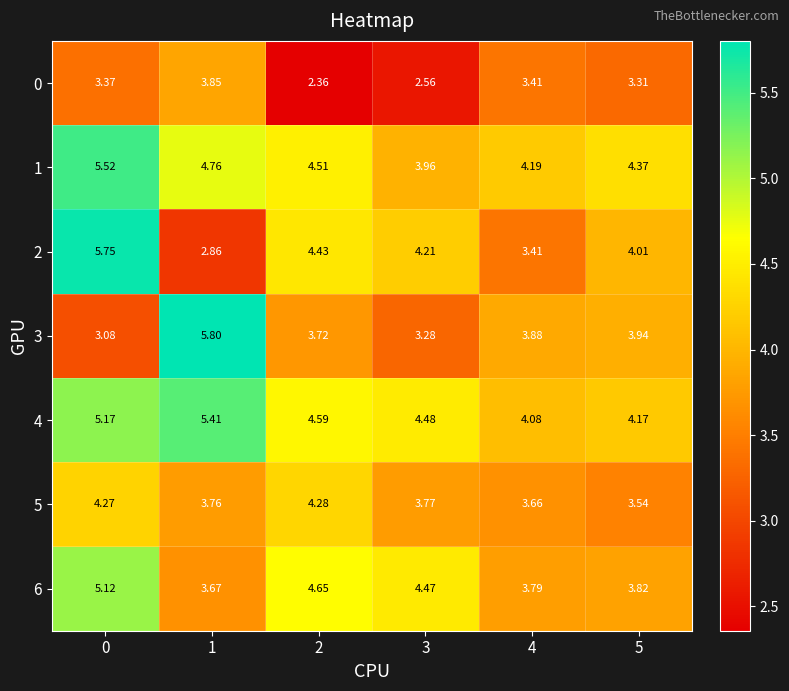

Rank the series at 4 from lowest to highest value.

2, 0, 5, 6, 3, 4, 1